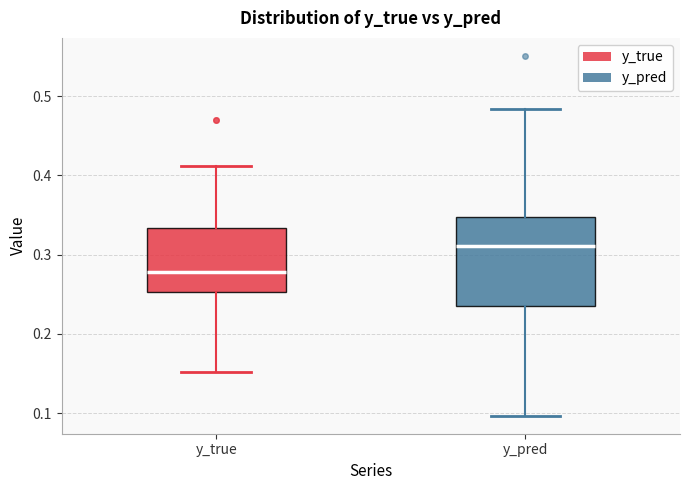

Reading left to right, transcribe this box plot: for each box, give where its median line is, the range the box spans, and where its two whiskers end, as read against the y-axis. The values are not printed on the chart, so give them approximately, as read against the axis.

y_true: median 0.28, box 0.25 to 0.33, whiskers 0.15 to 0.41
y_pred: median 0.31, box 0.24 to 0.35, whiskers 0.10 to 0.48